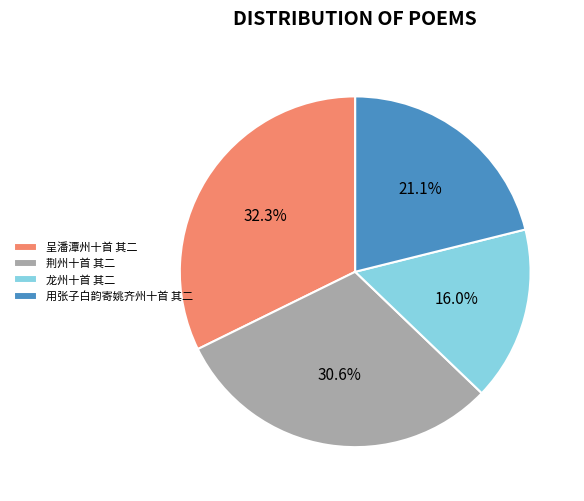

Which slice is the smallest?

龙州十首 其二